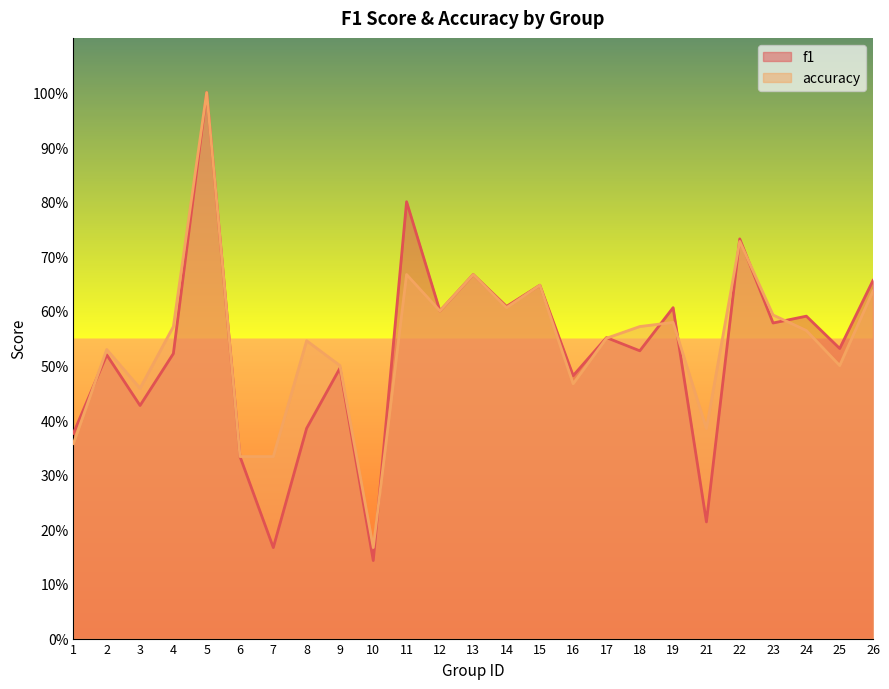

Between which two adjacent categories do accuracy and f1 first intersect?

1 and 2